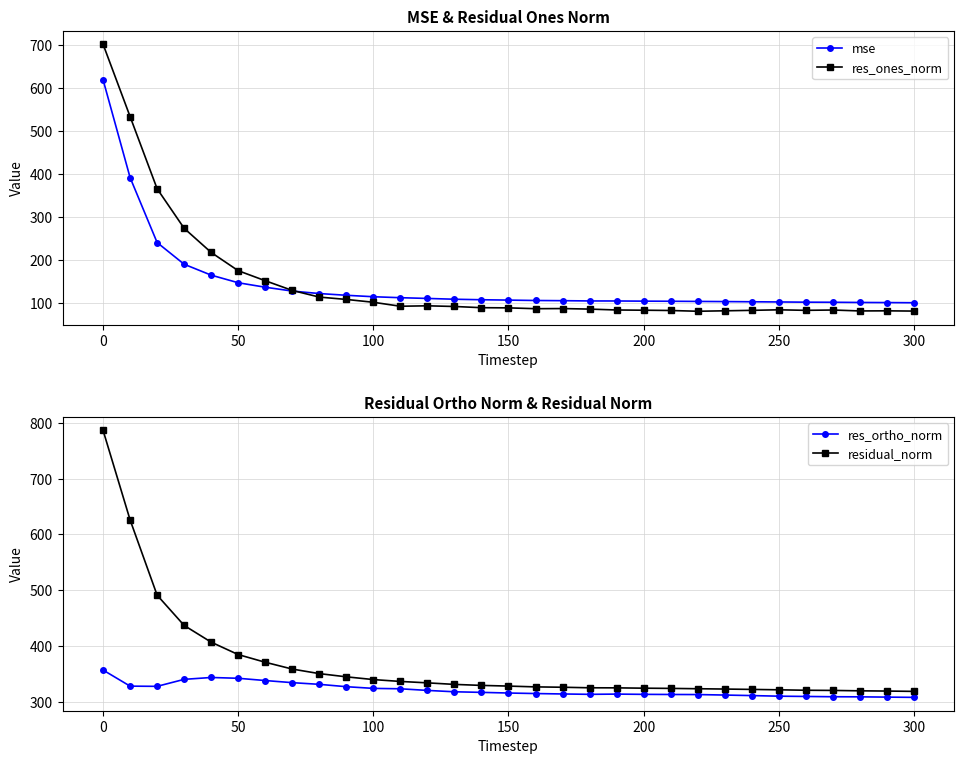

What is the minimum value for residual_norm?

318.3